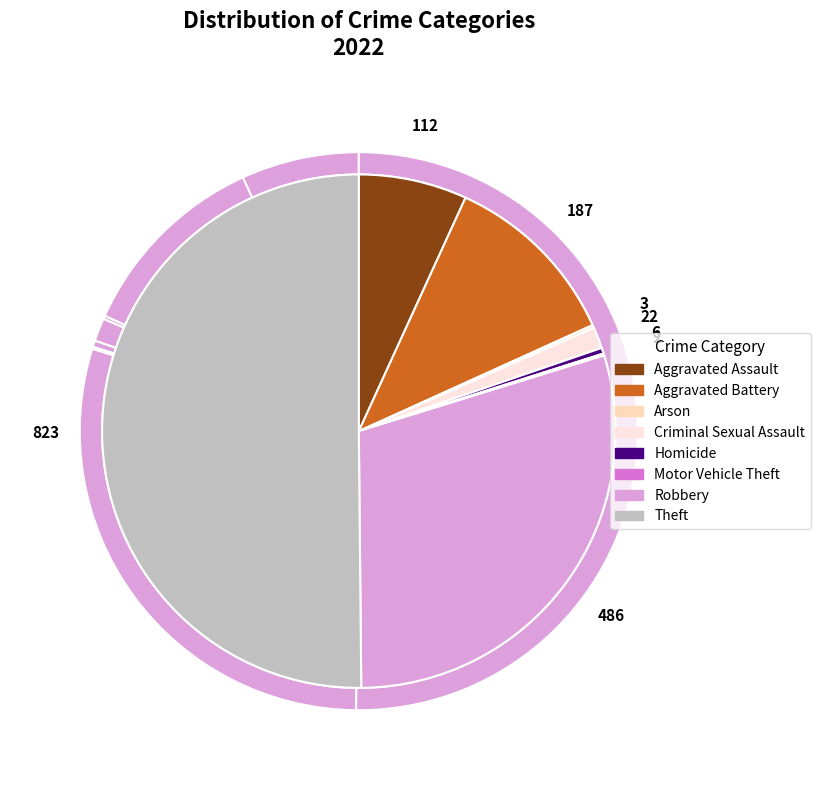

To the nearest percent, what is the combined percentage of Theft and Arson?

50%